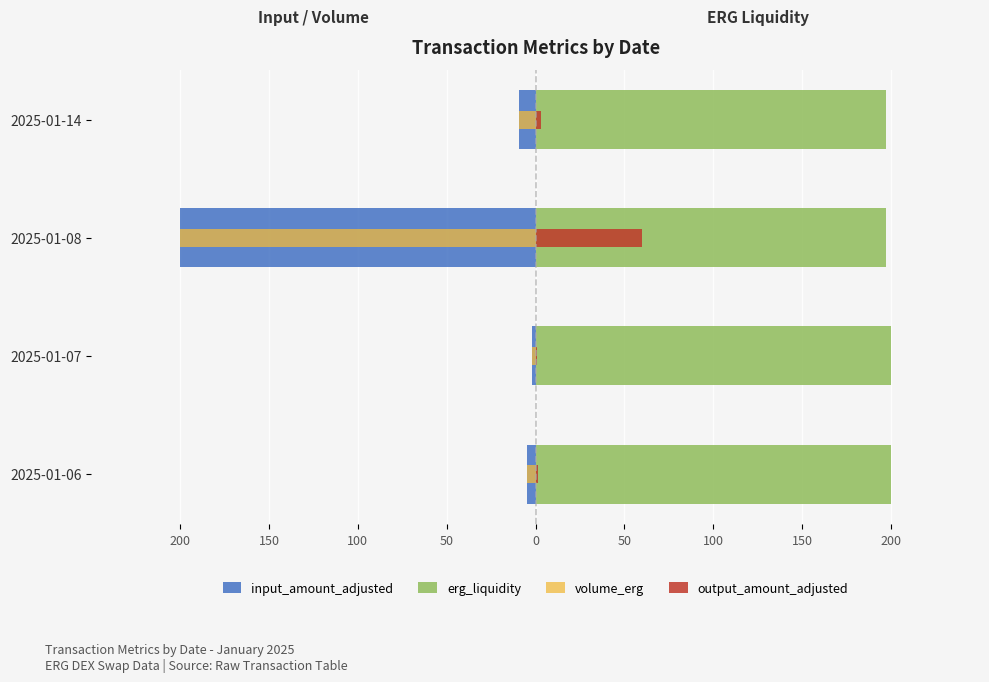

Reading left to right, transcribe all the data shown in this chart.

input_amount_adjusted: -4.9	-2.0	-200.0	-9.2
erg_liquidity: 200.0	200.0	197.1	196.9
volume_erg: -4.9	-2.0	-200.0	-9.2
output_amount_adjusted: 1.5	0.6	60.0	2.8